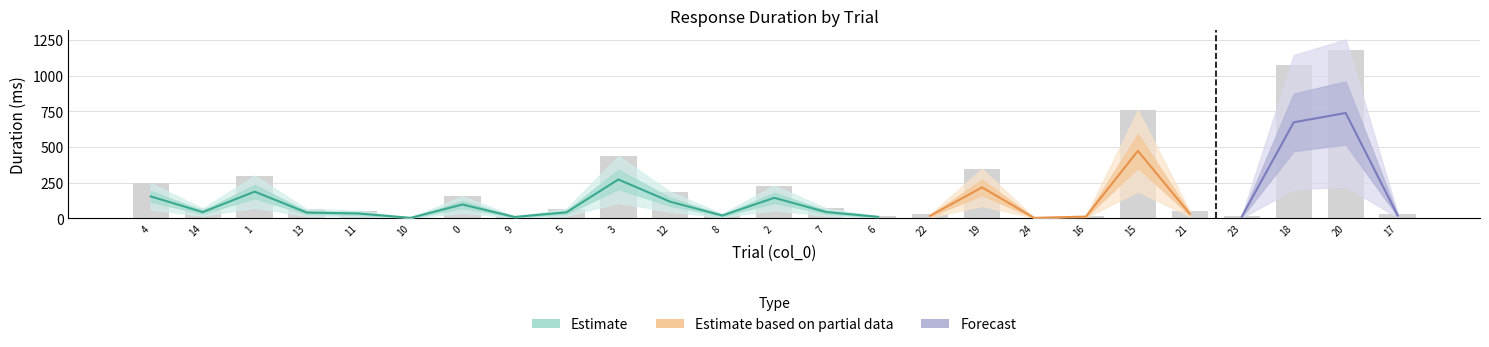

What is the average value?

217.5